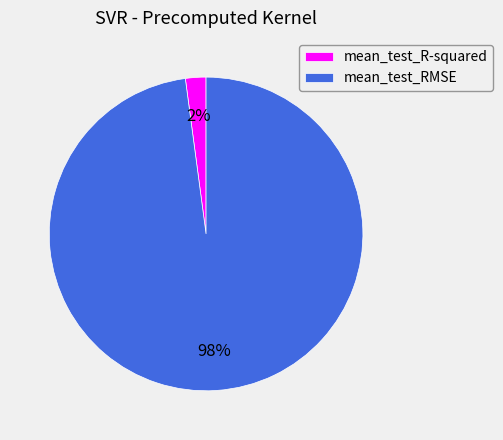

Rank the categories by value from highest to lowest.

mean_test_RMSE, mean_test_R-squared